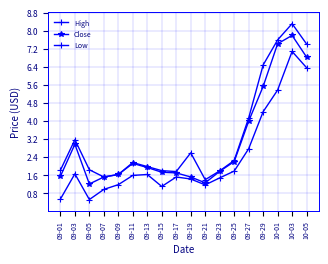

Reading left to right, what are all the values shown in this chart?

High: 09-01=1.8	09-03=3.2	09-05=1.8	09-07=1.5	09-09=1.6	09-11=2.2	09-13=2.0	09-15=1.8	09-17=1.8	09-19=2.6	09-21=1.4	09-23=1.8	09-25=2.2	09-27=4.1	09-29=6.5	10-01=7.6	10-03=8.3	10-05=7.4
Close: 09-01=1.6	09-03=3.0	09-05=1.2	09-07=1.5	09-09=1.6	09-11=2.1	09-13=1.9	09-15=1.7	09-17=1.7	09-19=1.5	09-21=1.3	09-23=1.8	09-25=2.2	09-27=4.0	09-29=5.5	10-01=7.4	10-03=7.8	10-05=6.8
Low: 09-01=0.5	09-03=1.7	09-05=0.5	09-07=1.0	09-09=1.2	09-11=1.6	09-13=1.6	09-15=1.1	09-17=1.5	09-19=1.4	09-21=1.2	09-23=1.5	09-25=1.8	09-27=2.8	09-29=4.4	10-01=5.4	10-03=7.1	10-05=6.4